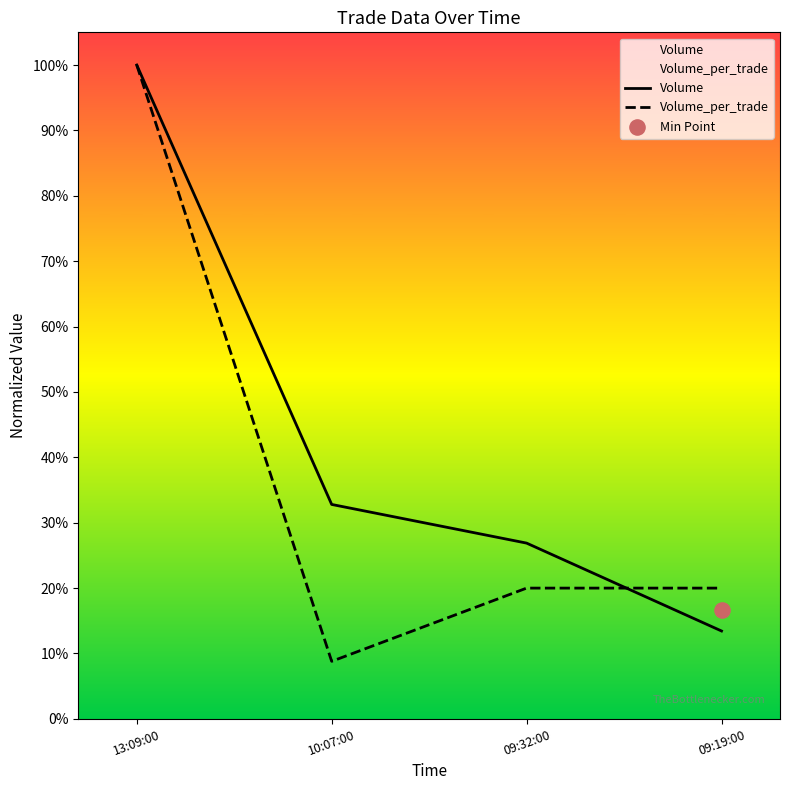

Which series has the largest Y range (max minus min)?

Volume_per_trade